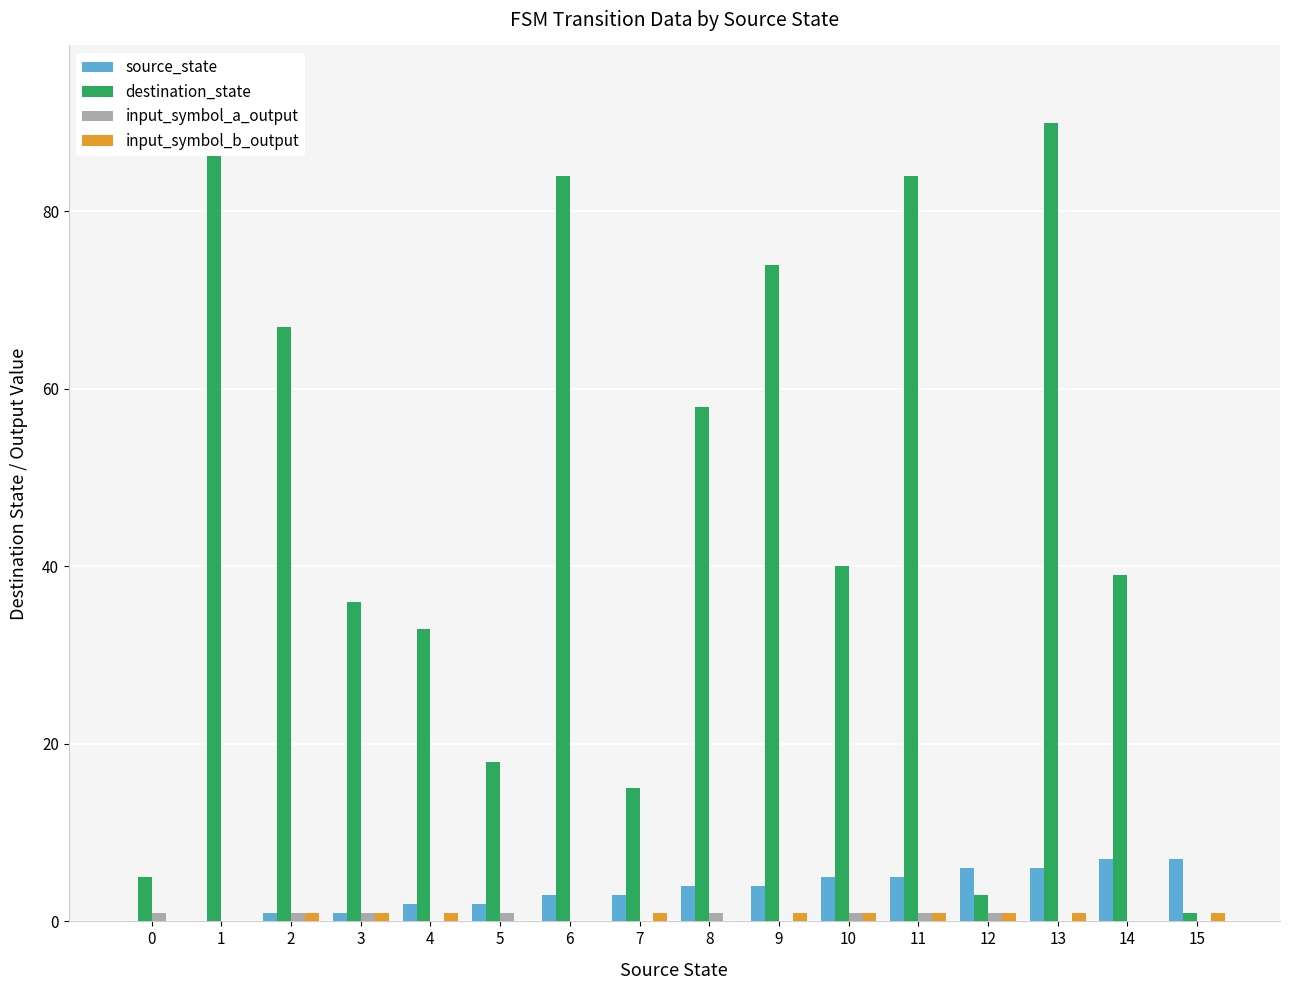

What are all the series names shown in the legend?

source_state, destination_state, input_symbol_a_output, input_symbol_b_output